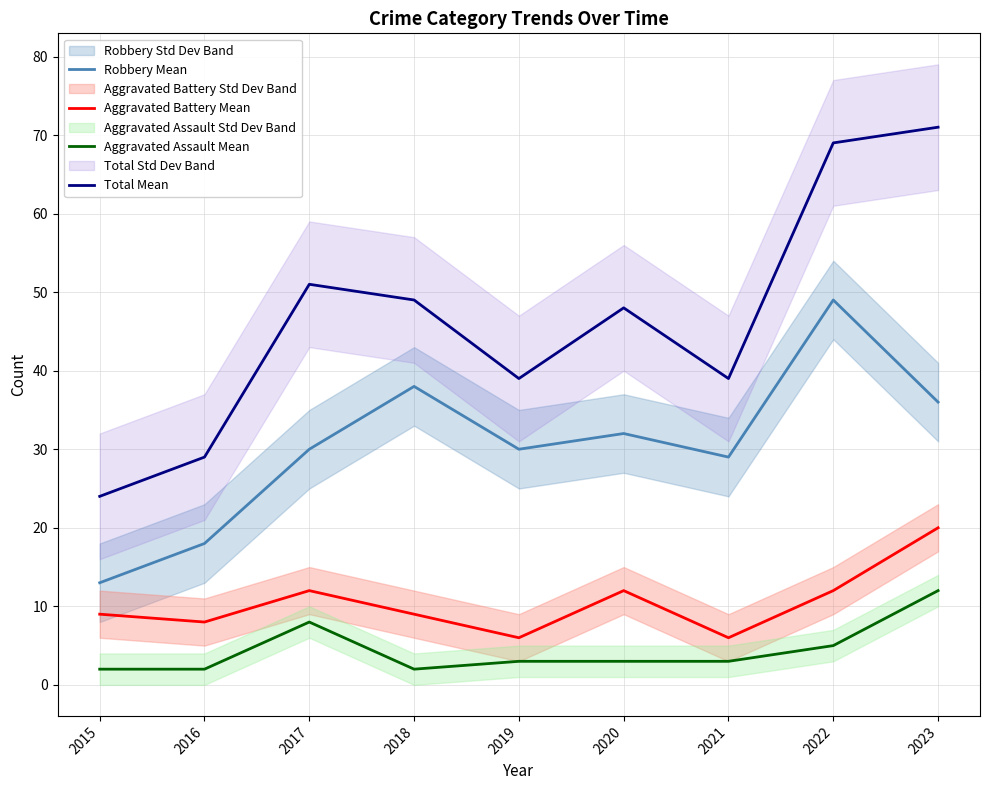

Where is the first local minimum for Total Mean?

2019